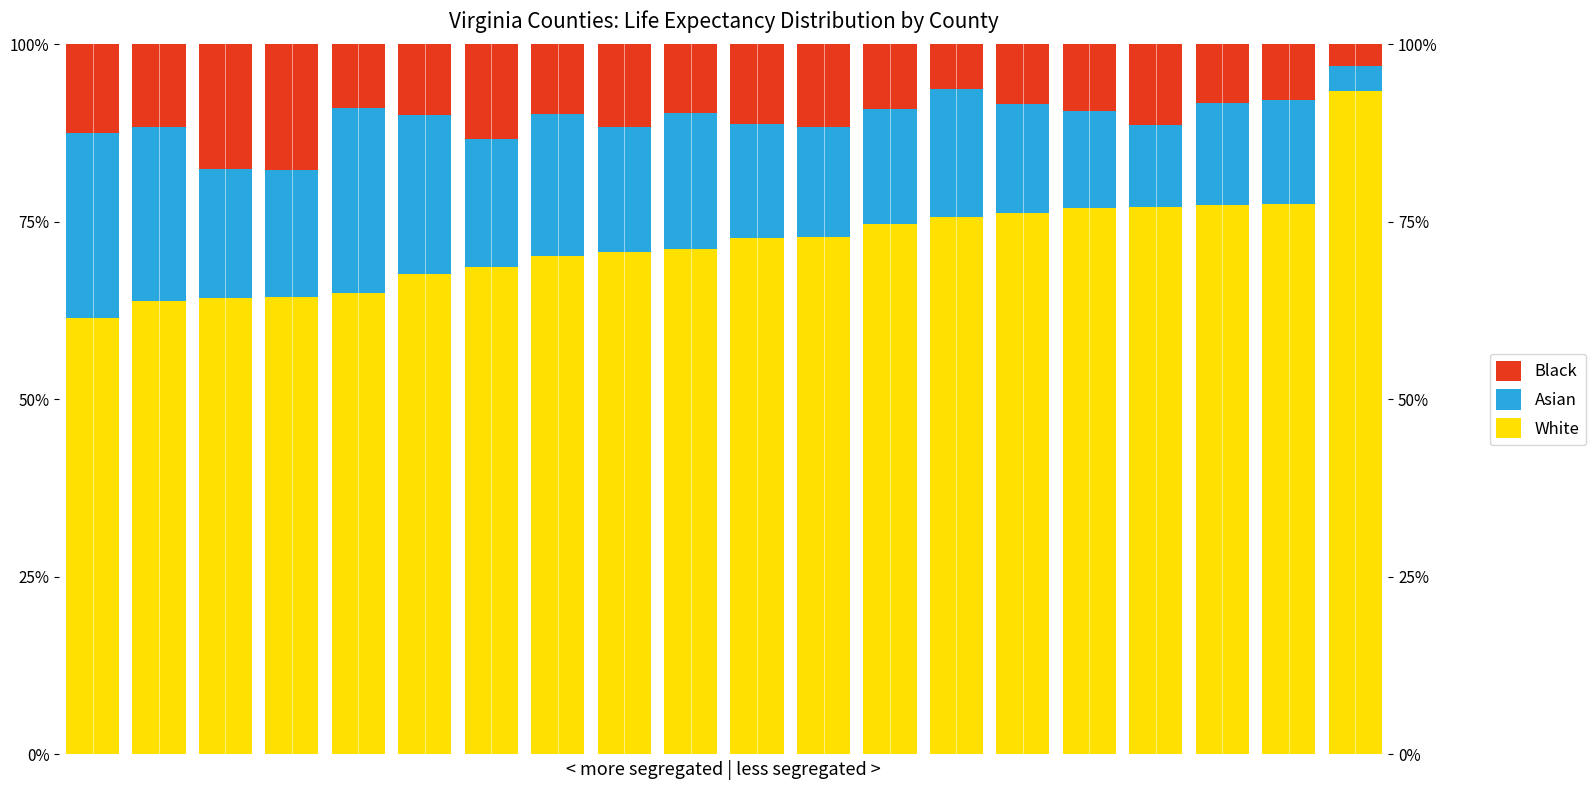

How many bars are there in each group?

3